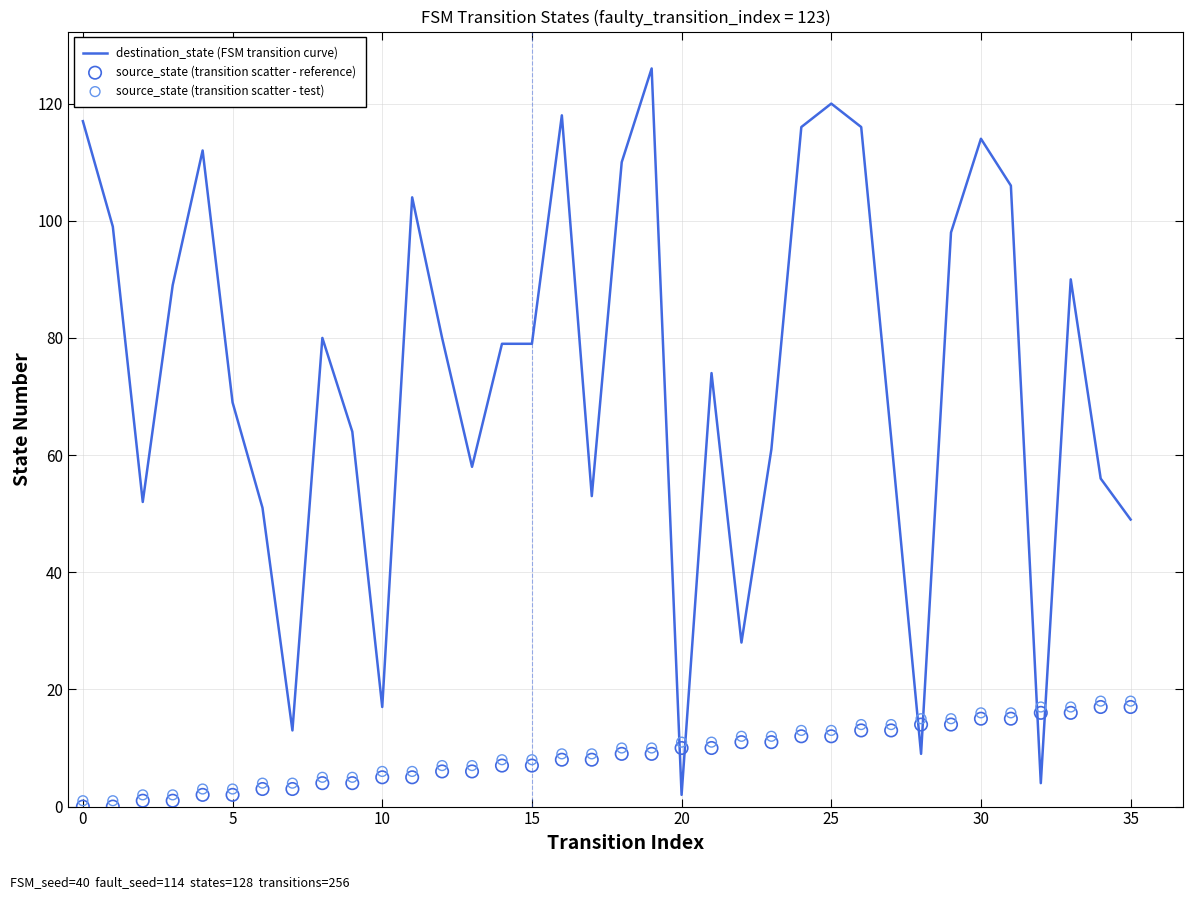

At which category is the sum across all series the highest?

19